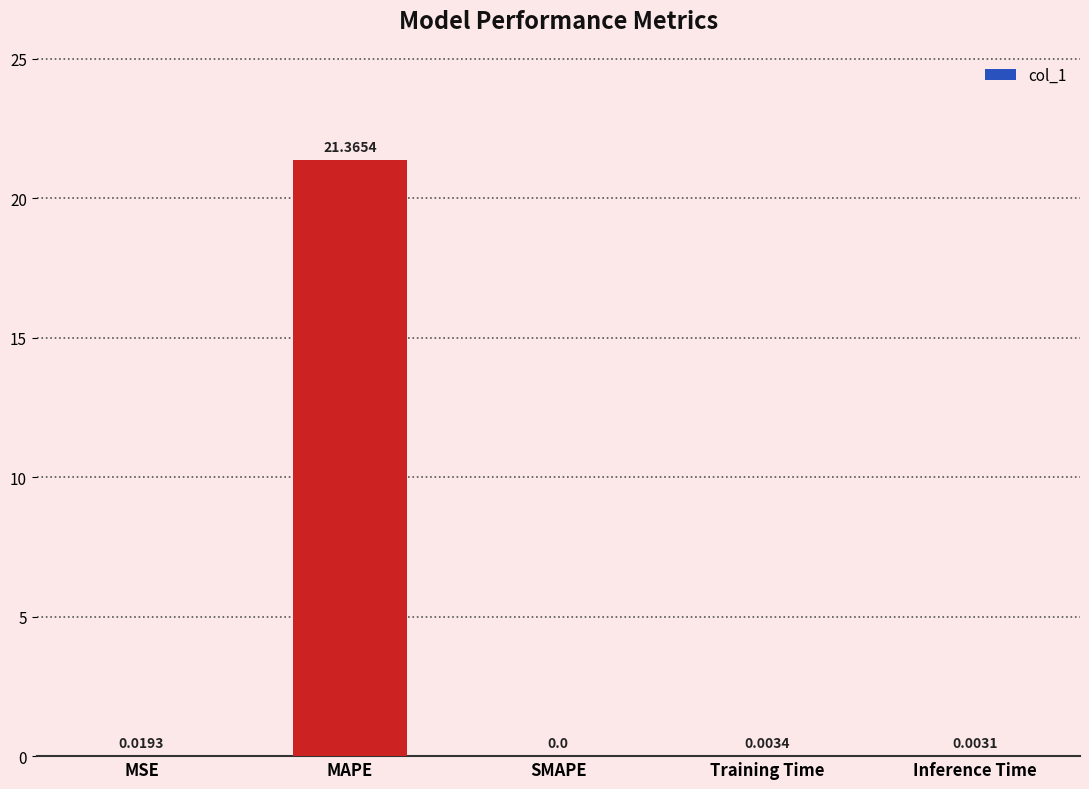

What is the sum of all values?

21.4